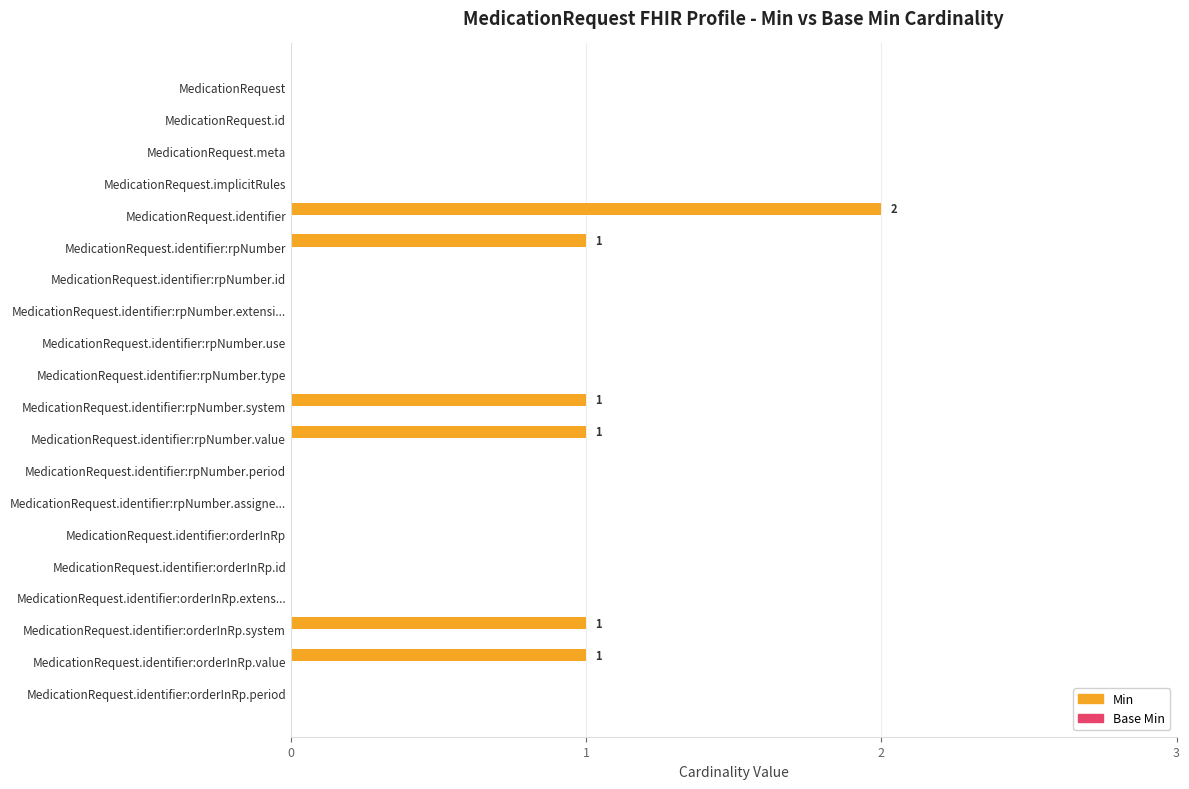

The value at MedicationRequest.identifier:rpNumber.id is 0. True or false?

True